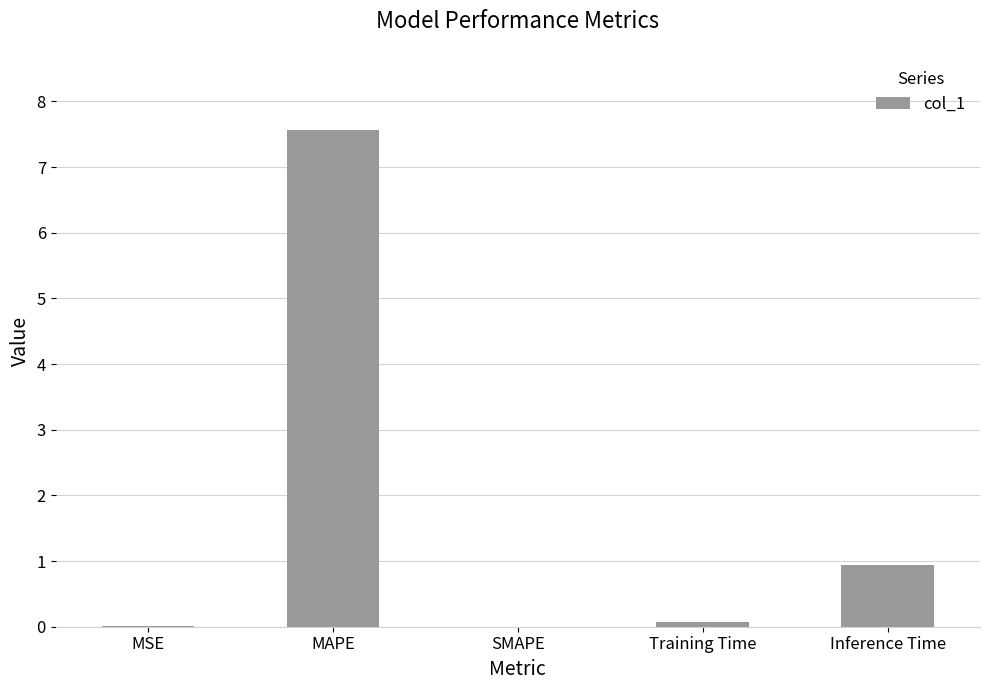

Are the bars horizontal?

No